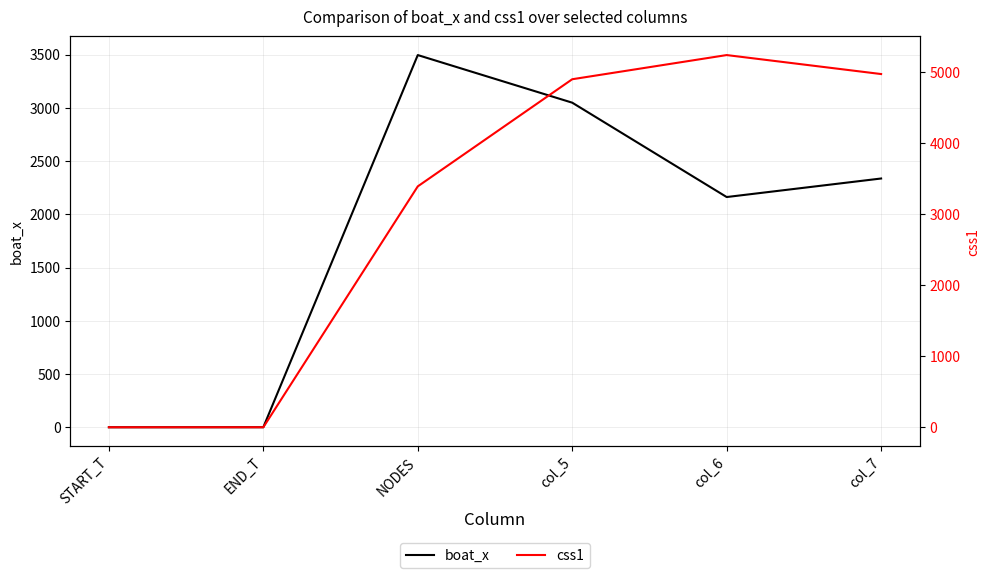

True or false: boat_x has a value of 2162.0 at col_6.

True